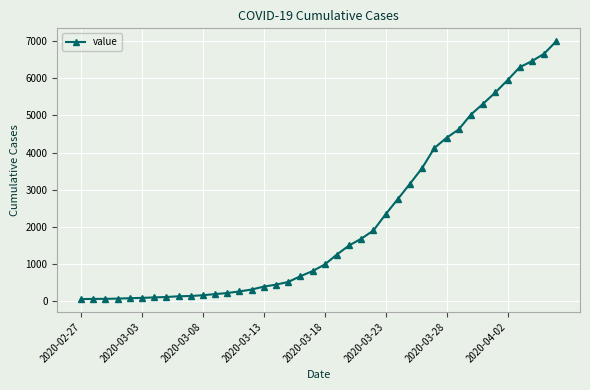

What is the maximum value shown in the chart?

6995